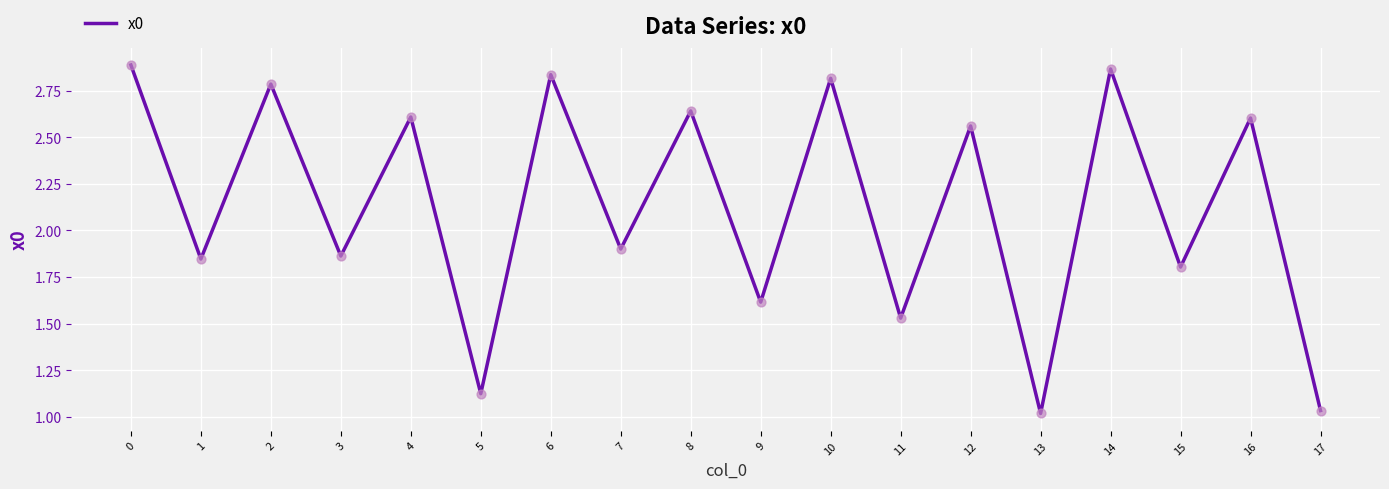

Which has a higher value, 14 or 1?

14